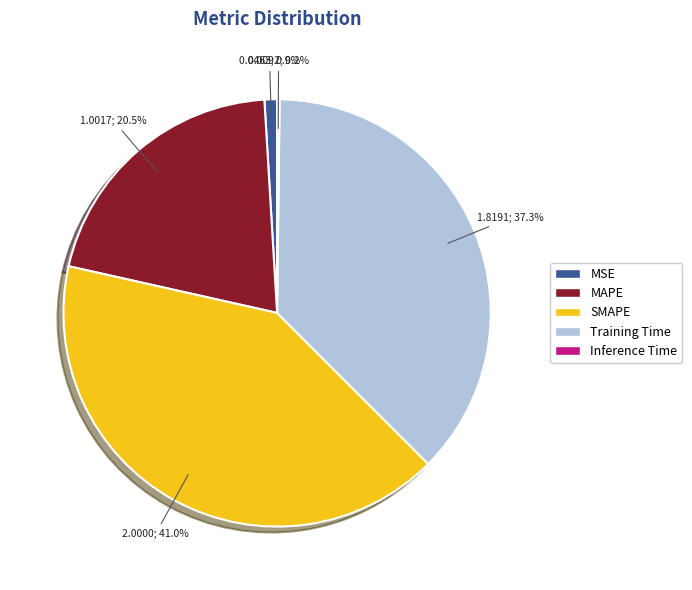

Is the sum of MAPE and MSE greater than half?

No